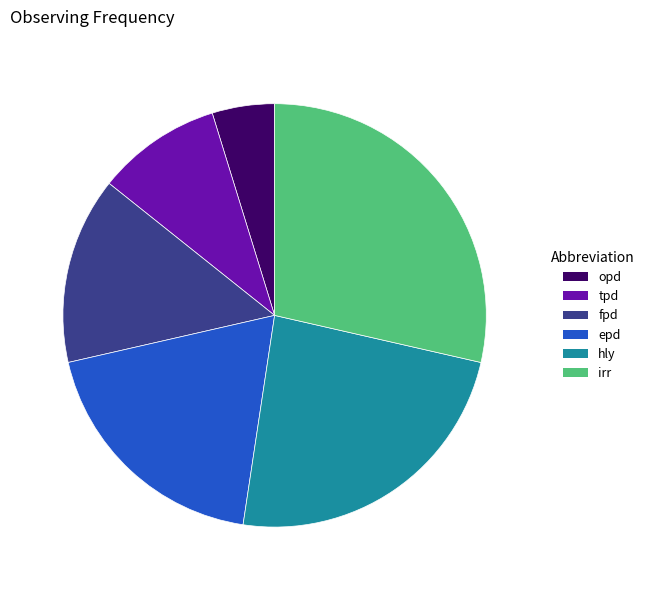

Between opd and fpd, which is larger?

fpd